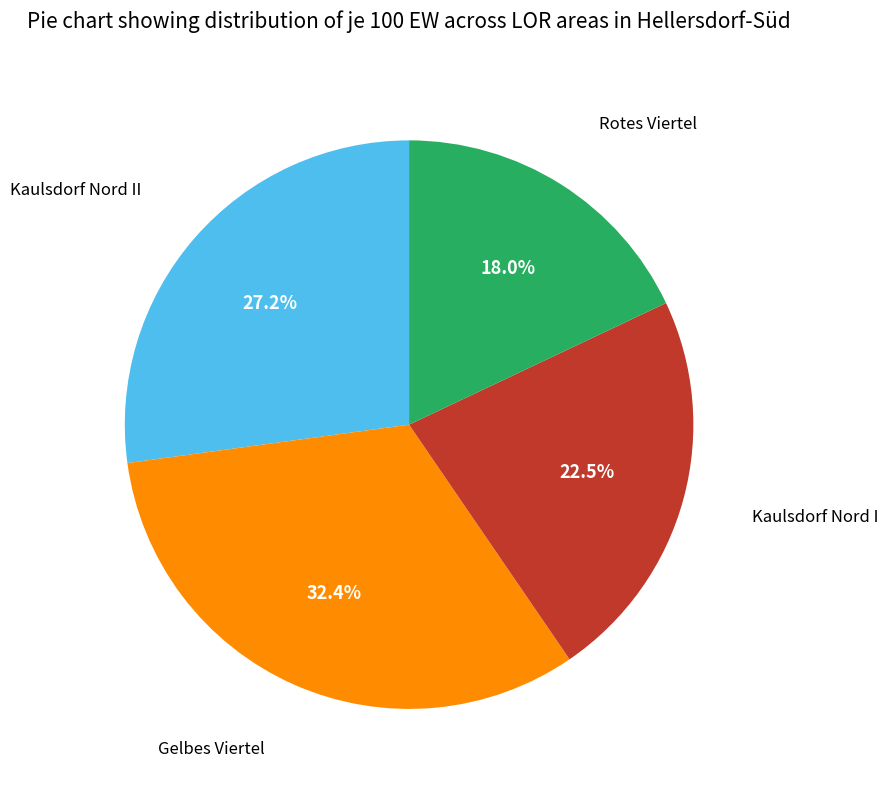

Between Rotes Viertel and Gelbes Viertel, which is larger?

Gelbes Viertel